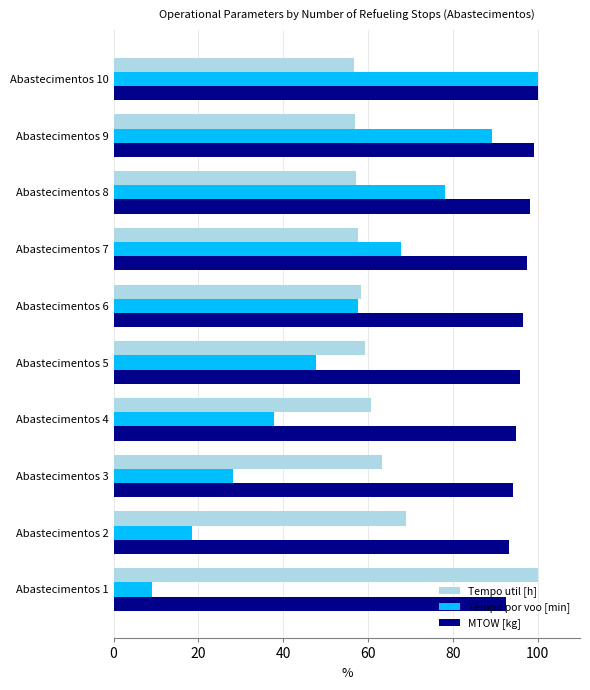

What are all the series names shown in the legend?

Tempo util [h], Tempo por voo [min], MTOW [kg]